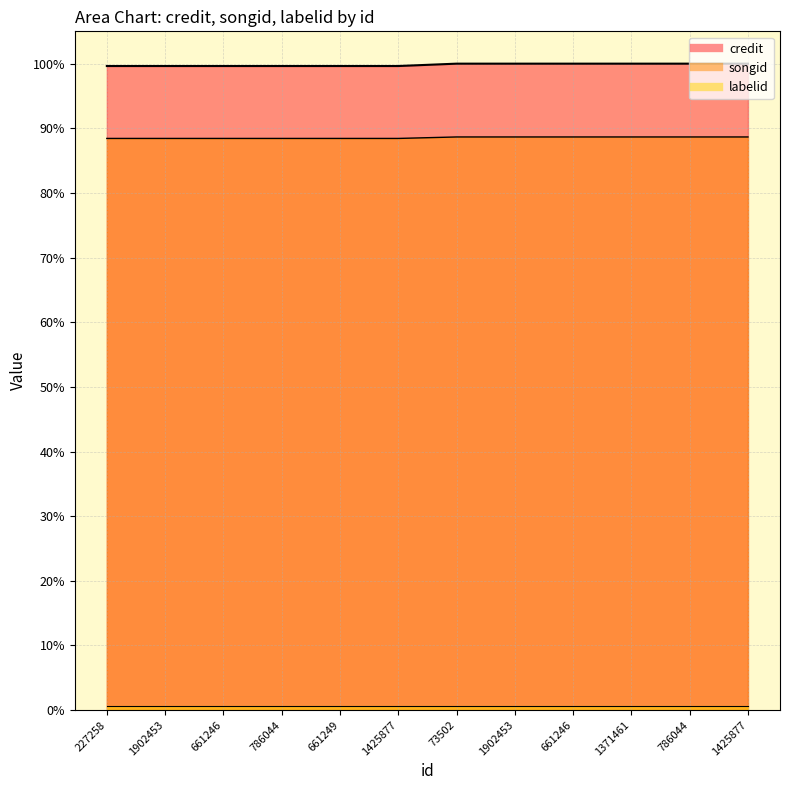

Where is credit nearest to the value 99?

227258